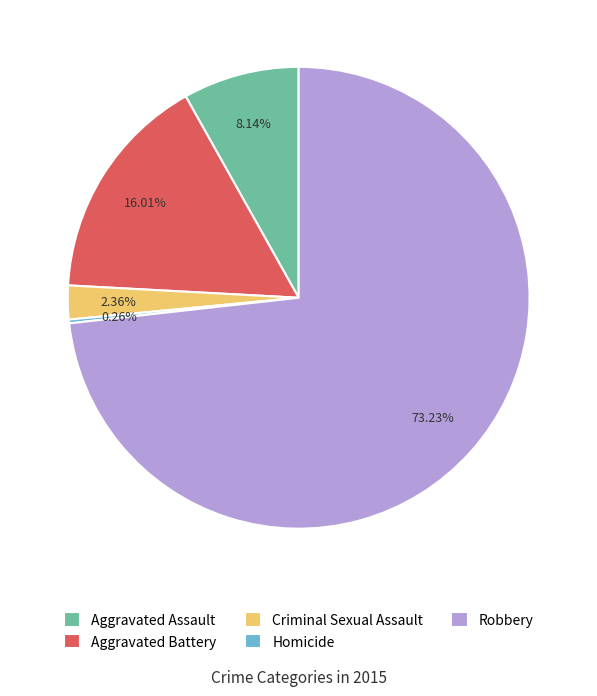

How much of the chart is everything except Robbery?

26.8%